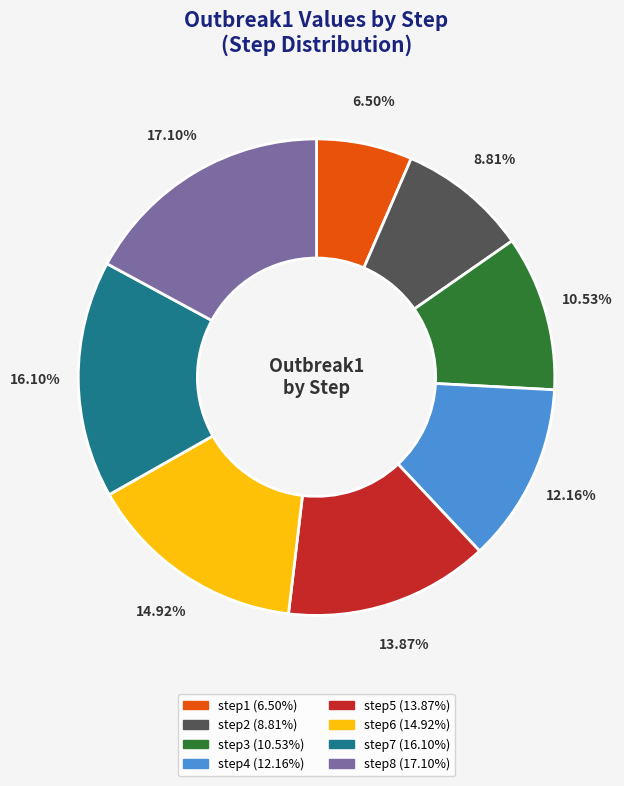

Does step3 represent more than half of the total?

No